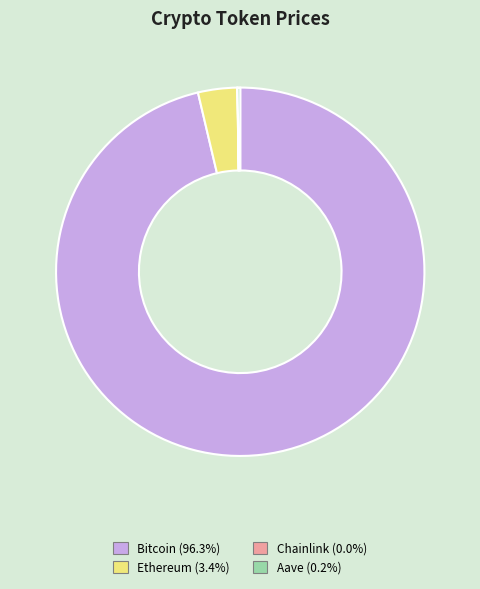

Which category has the biggest portion of the pie?

Bitcoin